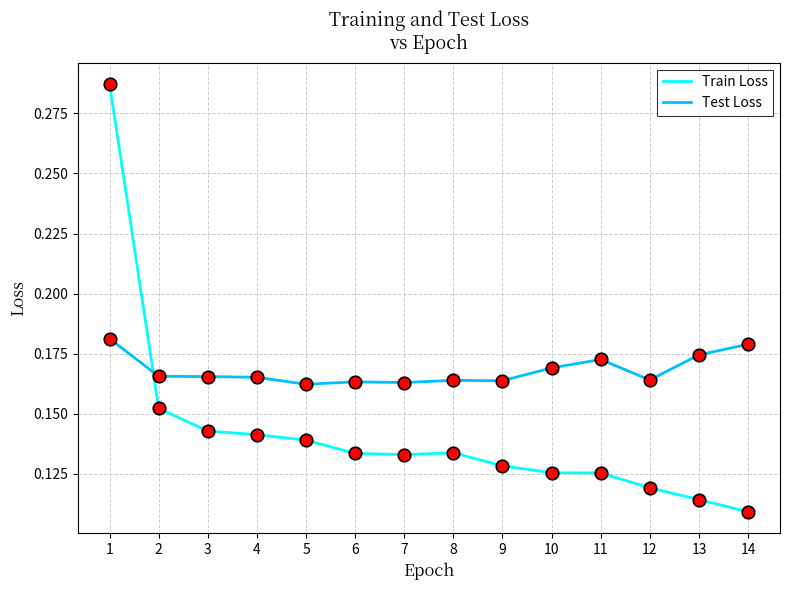

List the series in order of their overall mean, lowest first.

Train Loss, Test Loss